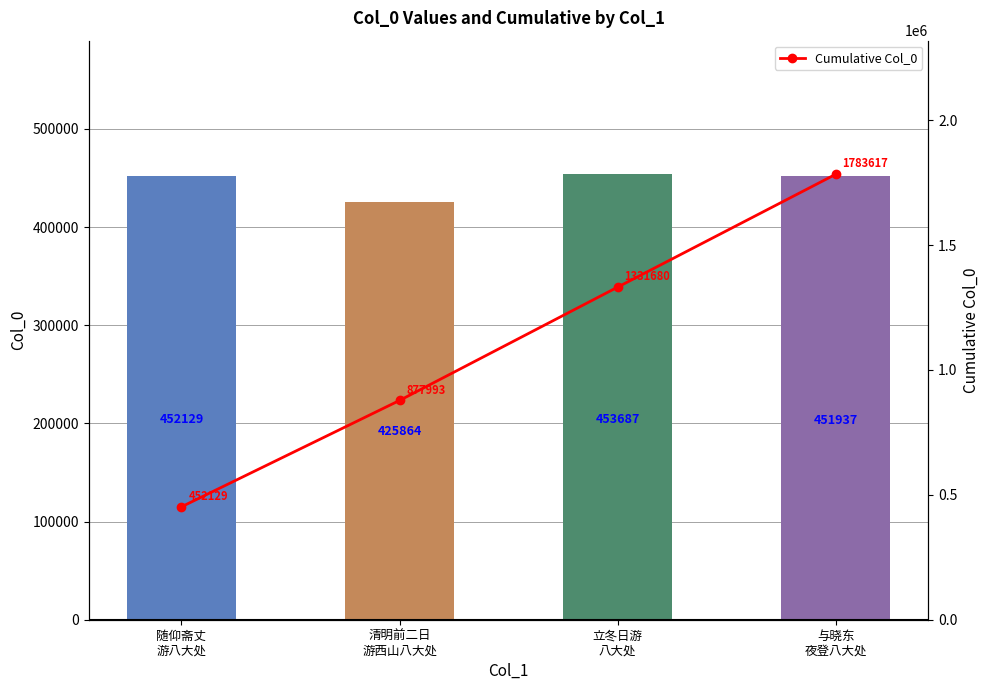

How many data points does each series have?

4